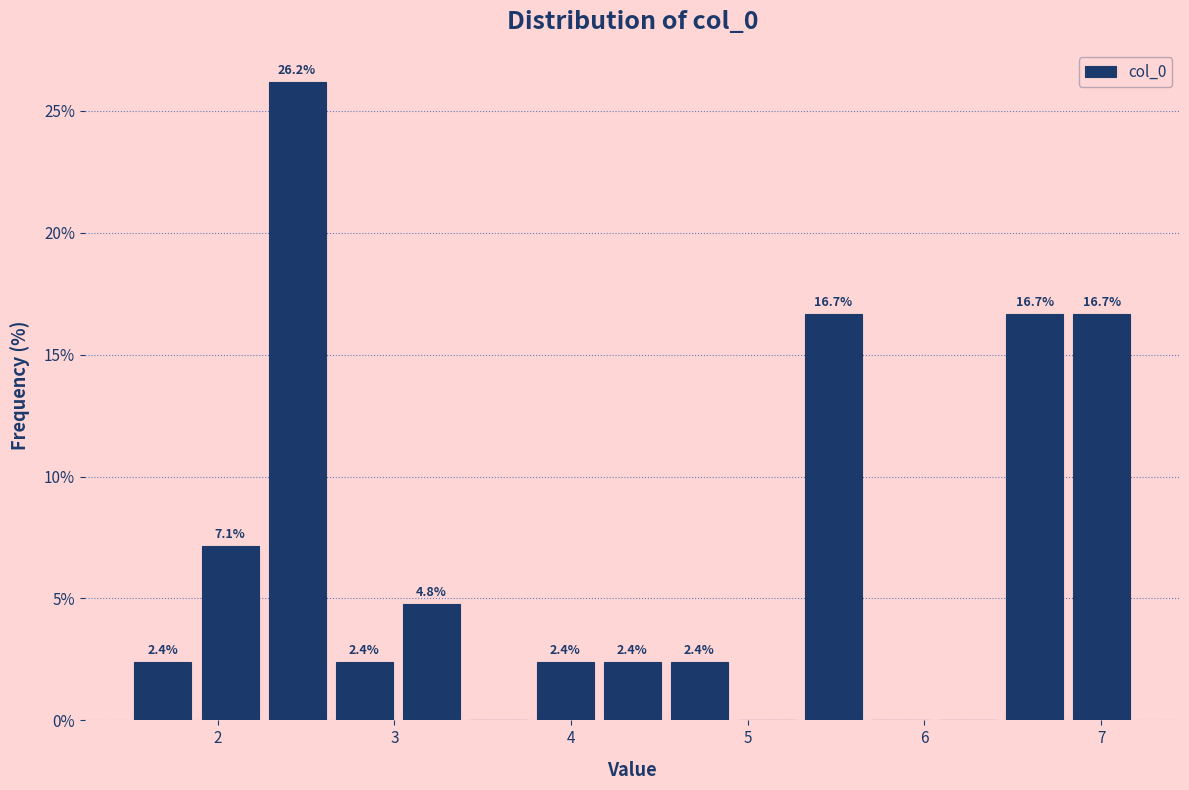

Around what value on the x-axis is the tallest bar? Give the approximate position of its centre, as read against the axis.

2.4